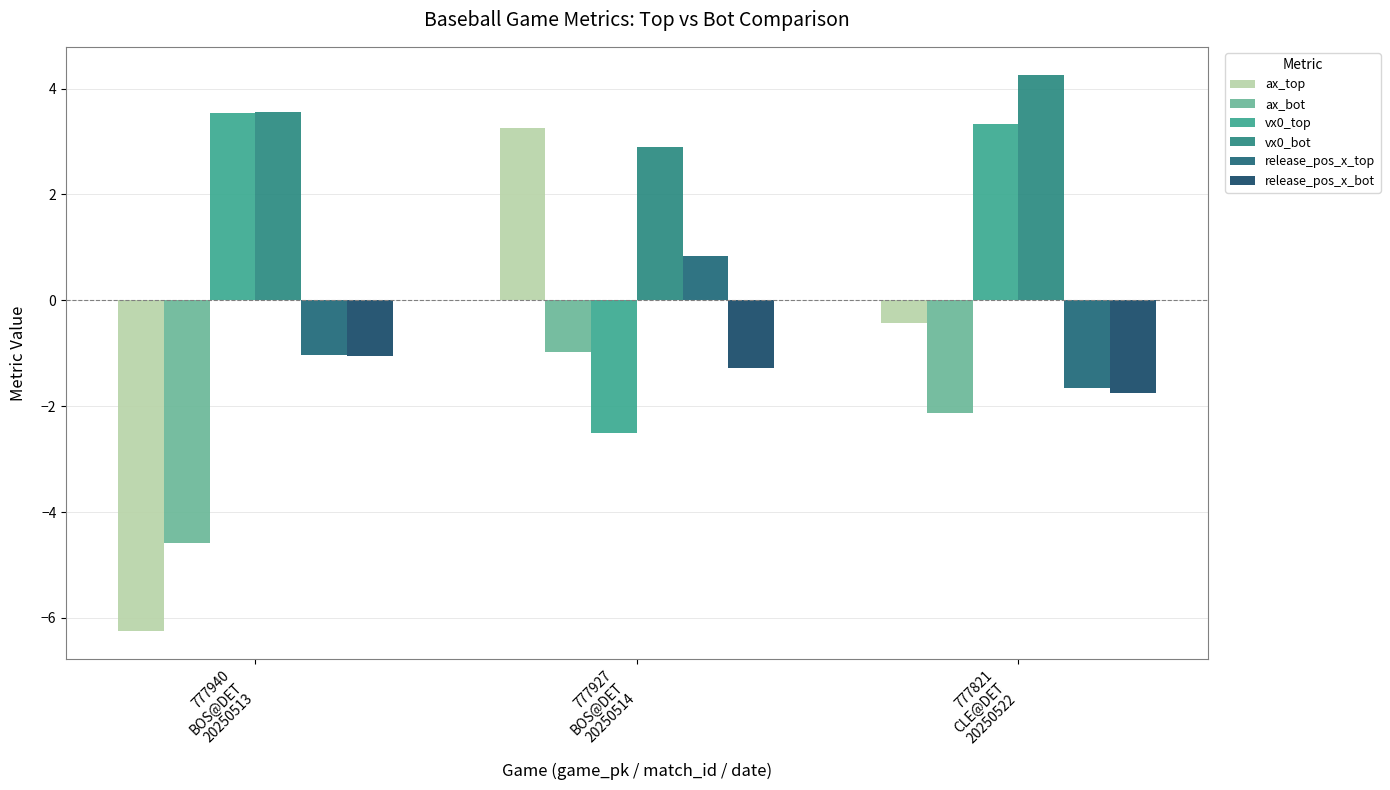

How many data points in vx0_bot are less than 3?

1